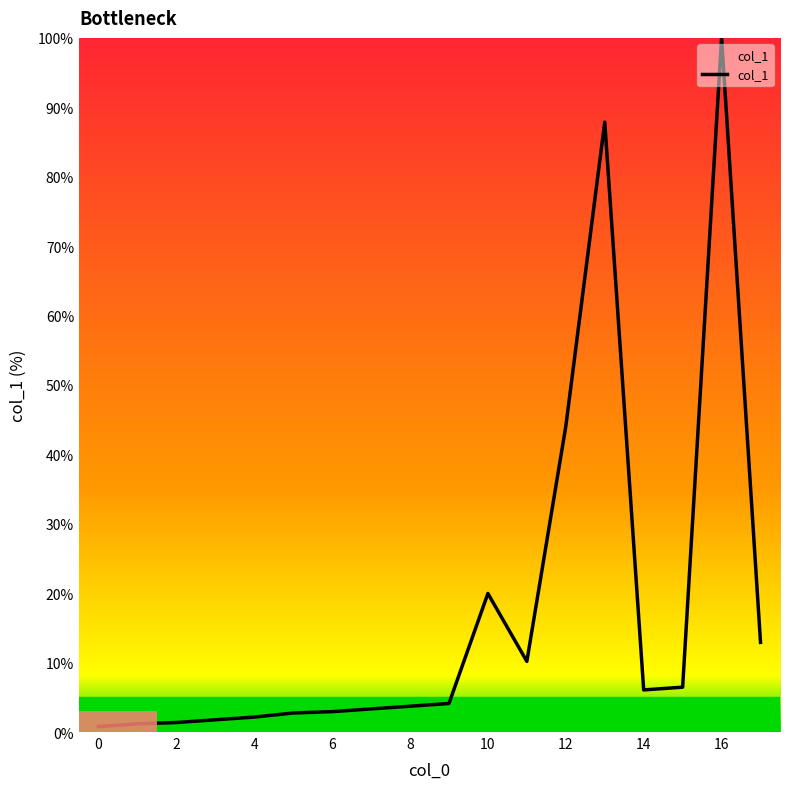

How many lines are shown in the chart?

1